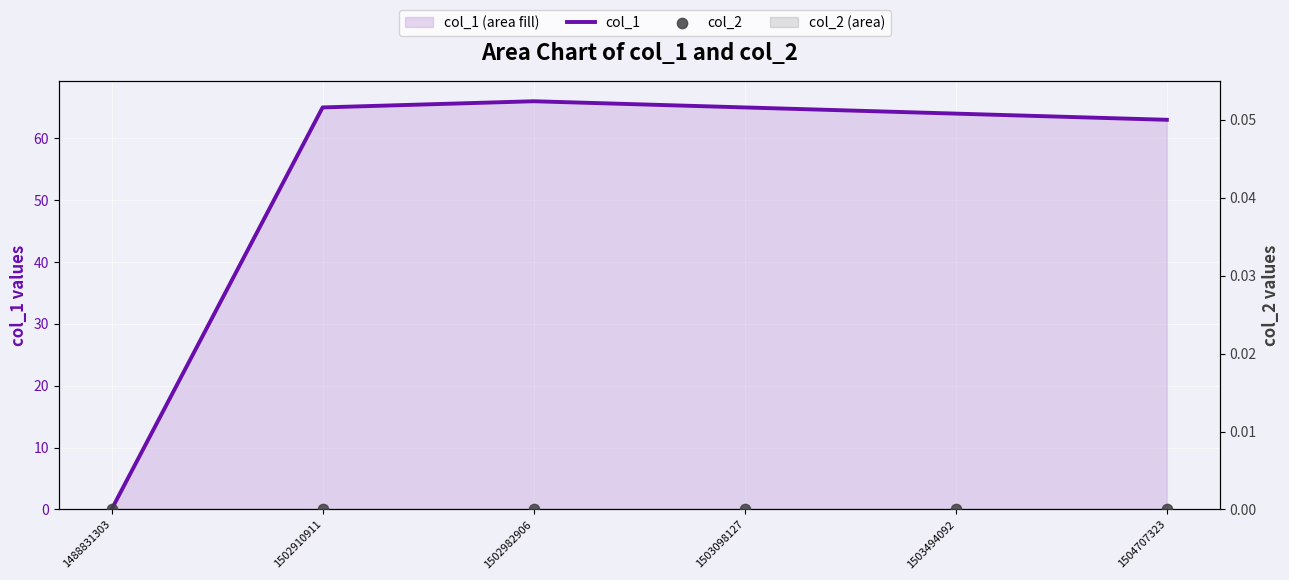

Which series reaches the minimum Y coordinate?

col_1